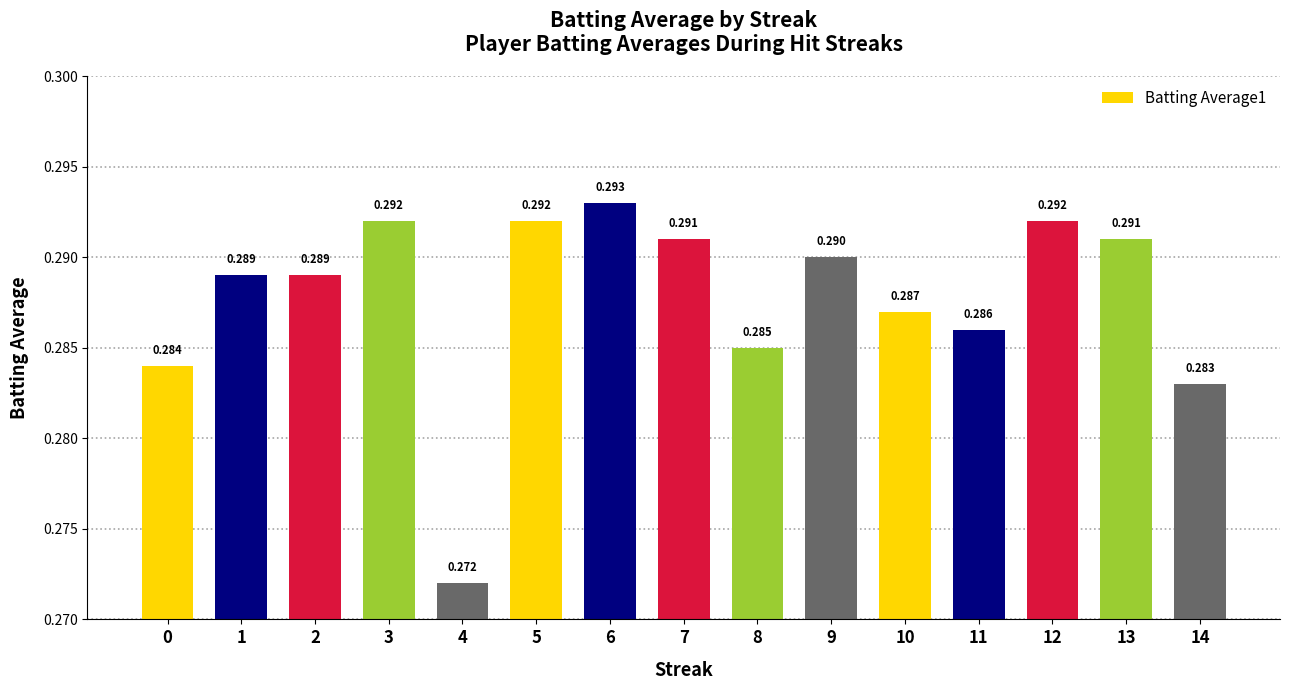

Count the number of data series in this chart.

1